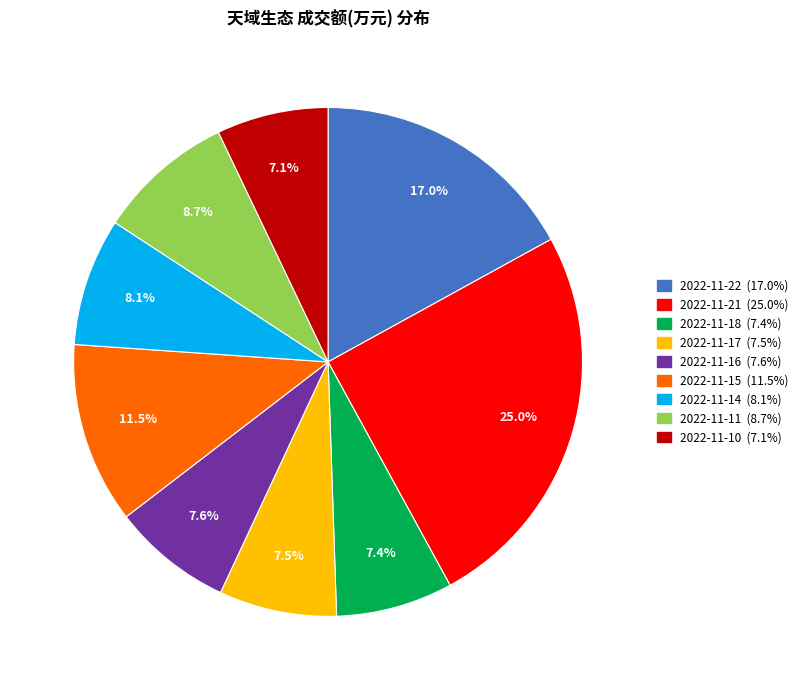

The 2022-11-10 slice represents 1% of the pie. True or false?

False